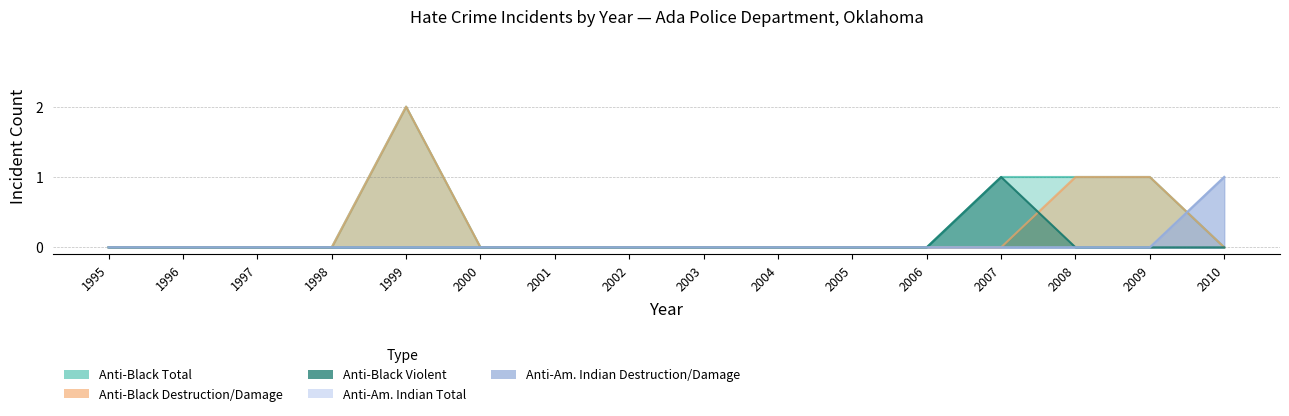

Which series has the largest total across all categories?

anti_black_total